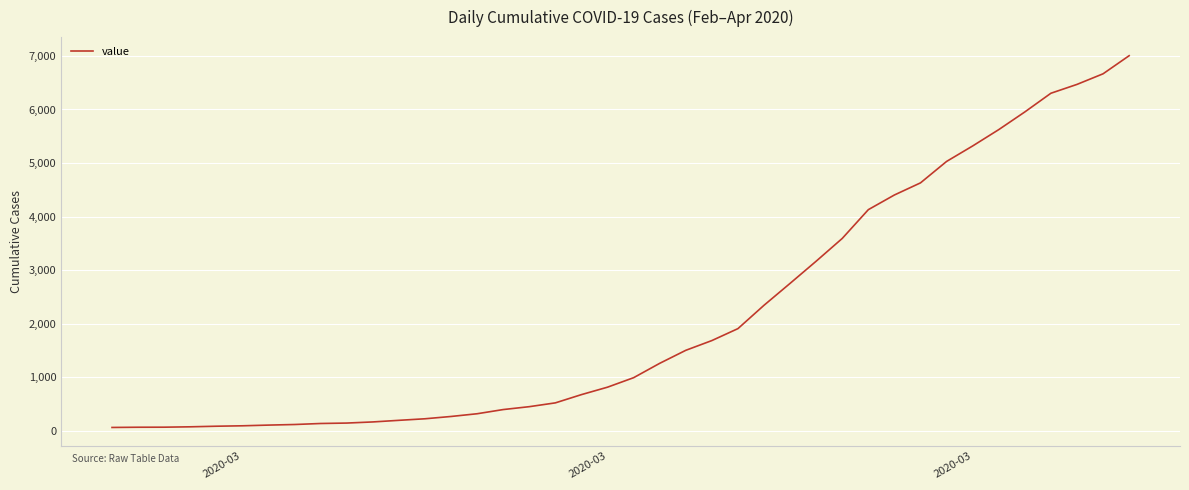

What is the maximum value shown in the chart?

7004